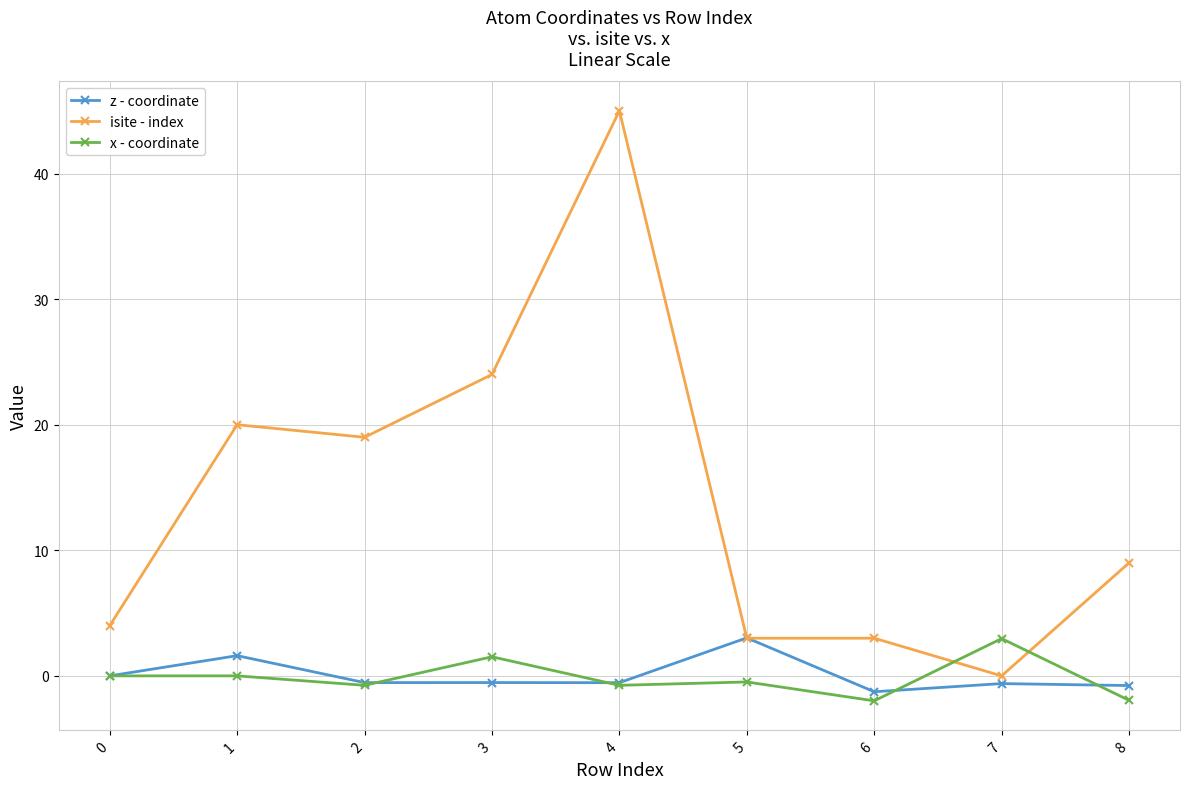

Rank the series at 8 from lowest to highest value.

x - coordinate, z - coordinate, isite - index